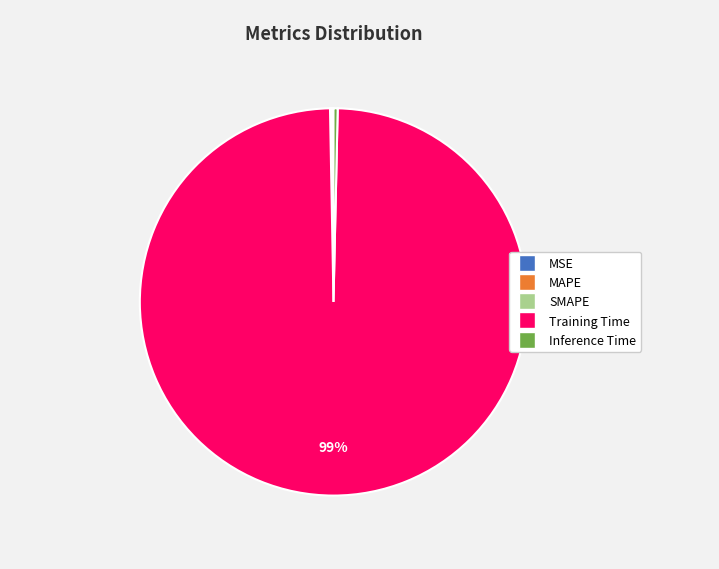

Which category has the biggest portion of the pie?

Training Time